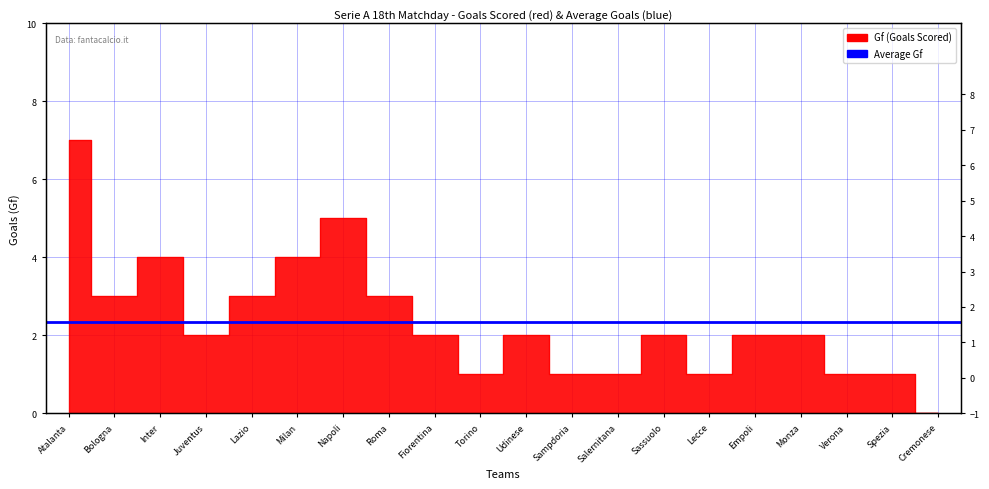

Count the values in the range 1 to 3.

15